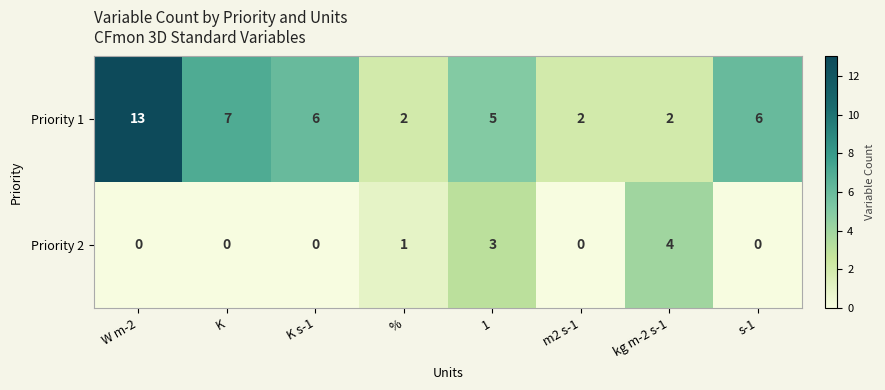

Is it true that Priority 2 equals 0 at W m-2?

True